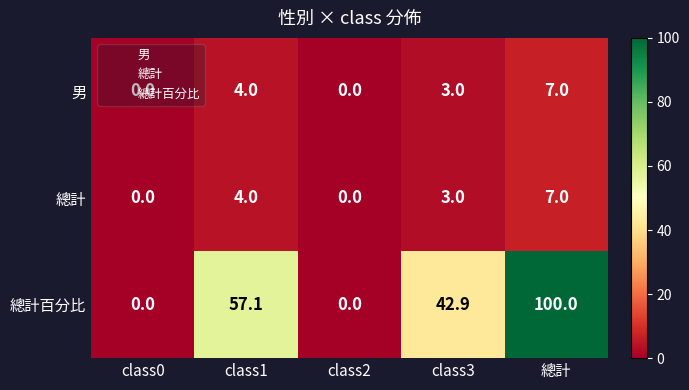

Where is 總計 nearest to the value 3?

class3